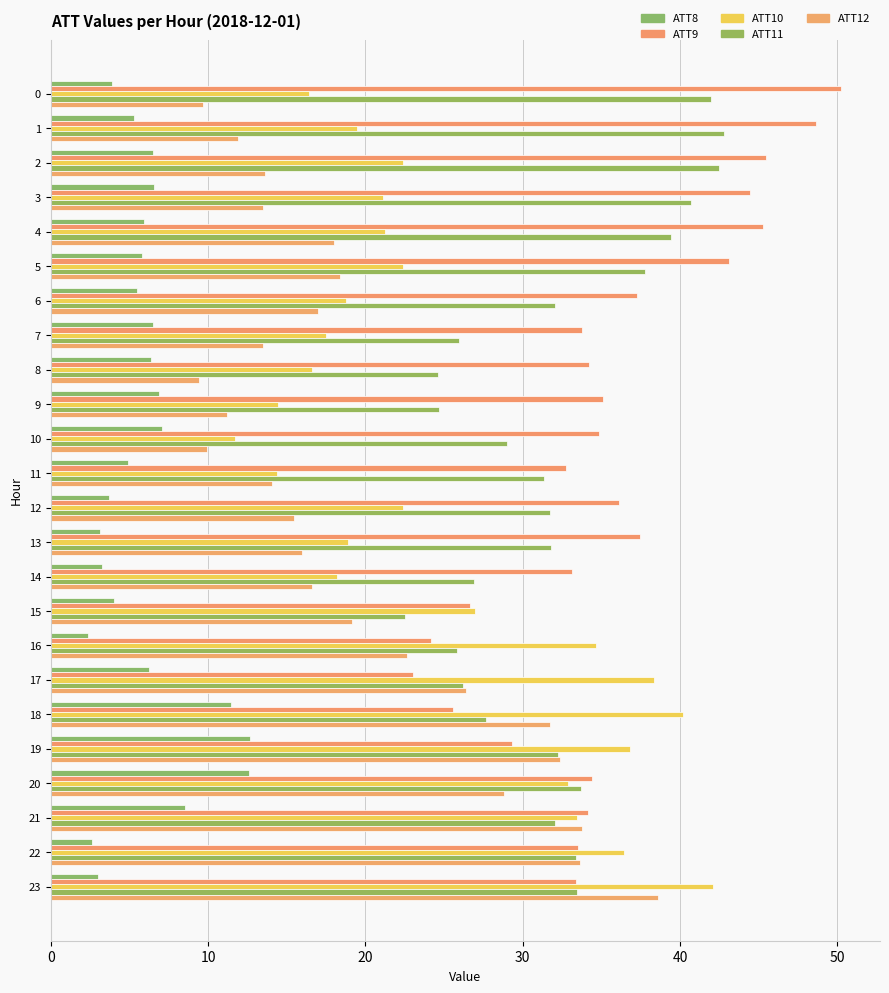

How many series are shown in this chart?

5